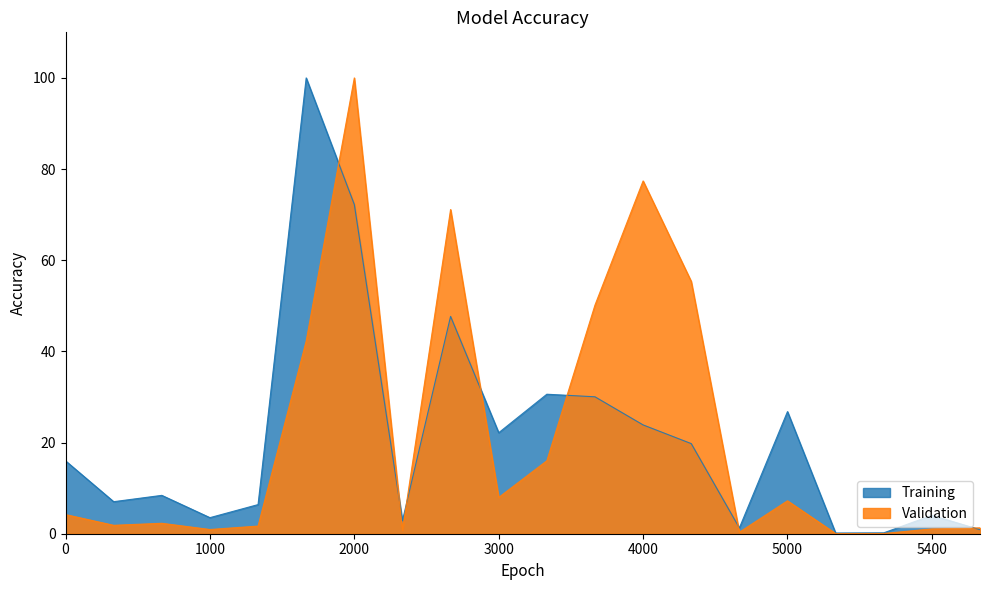

The cumtime series shows 9.1 at 10. True or false?

False